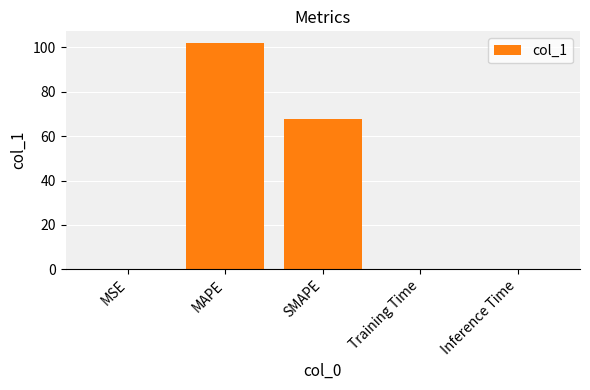

The chart shows a value of 176.9 at MAPE. True or false?

False